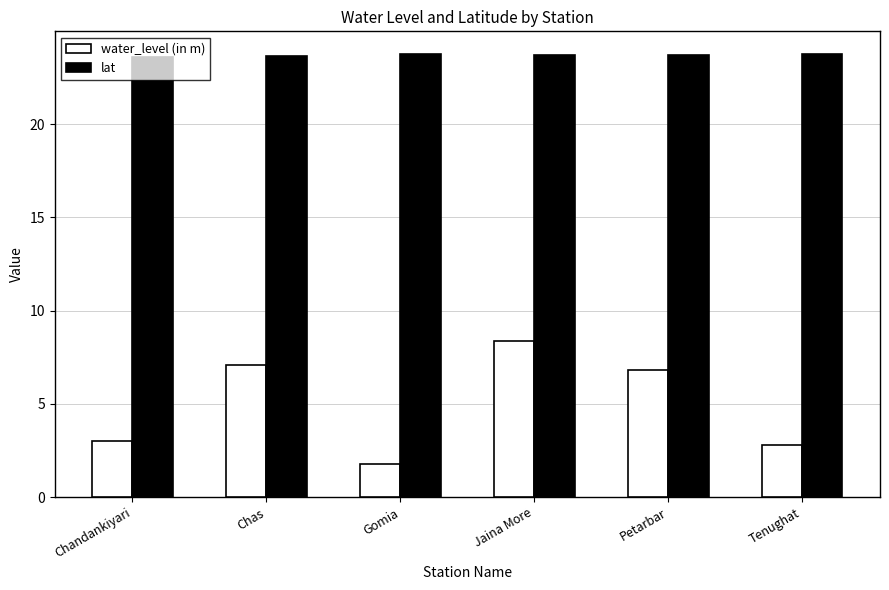

What value does the lat series have at Tenughat?

23.8